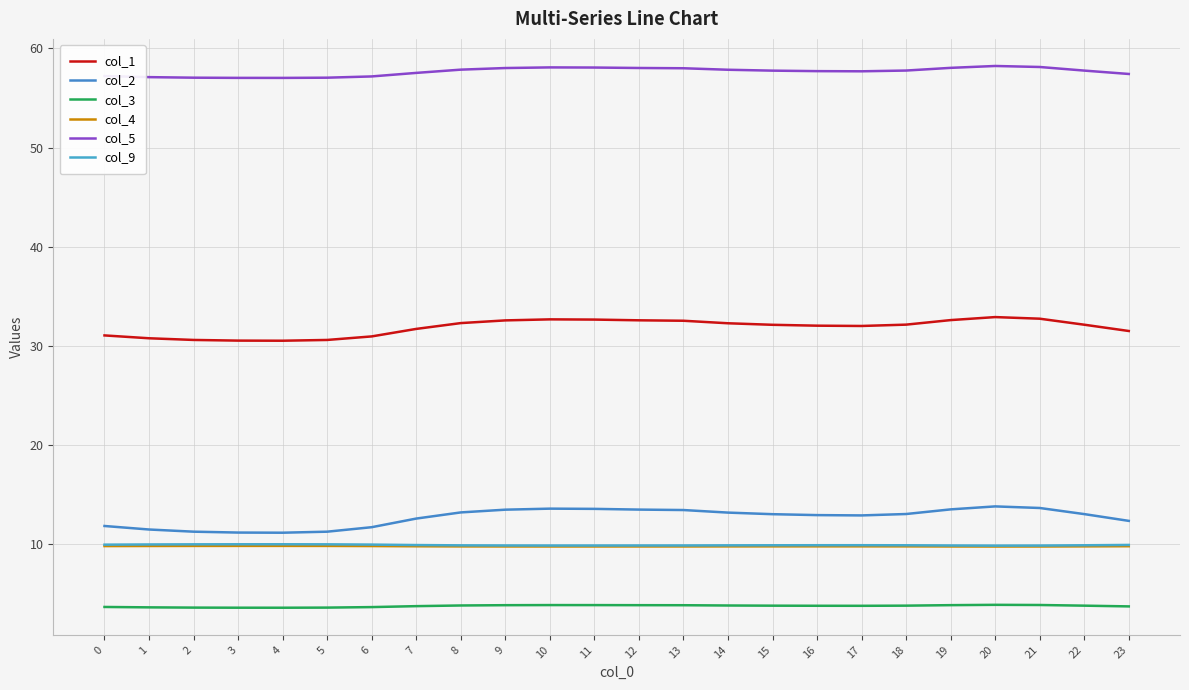

What is the sum of all col_9 values?

237.2